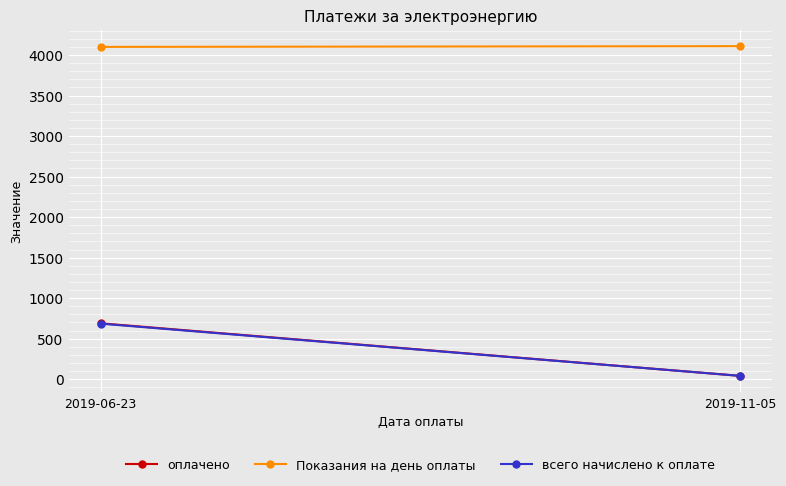

What is the sum of all Показания на день оплаты values?

8209.0